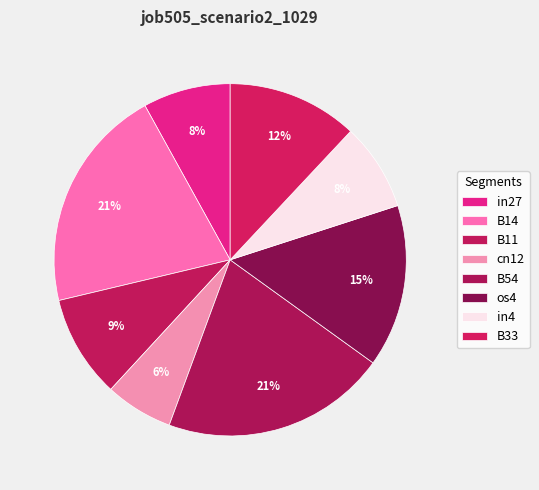

True or false: B14 accounts for 27% of the total.

False